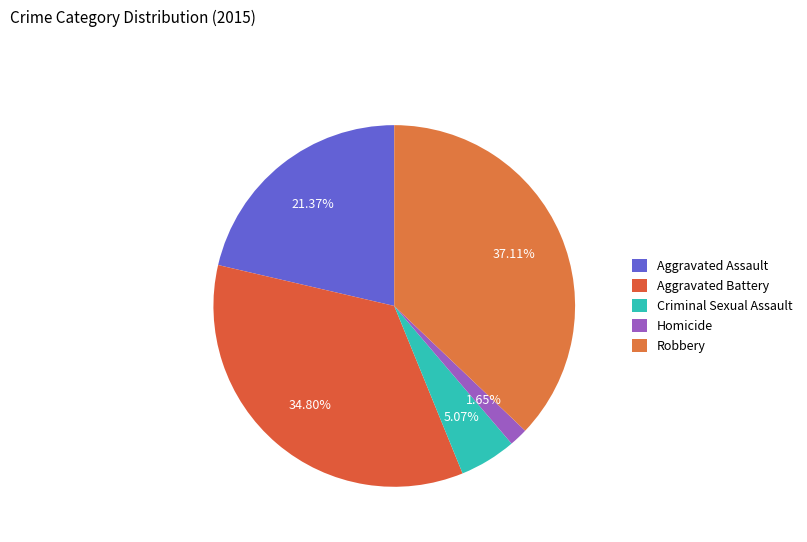

What is the change in value from Aggravated Assault to Criminal Sexual Assault?

-148